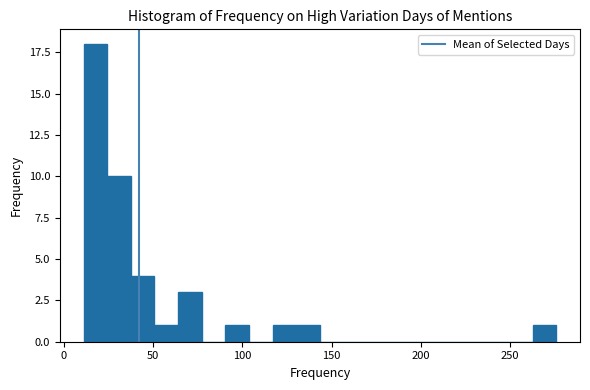

Around what value on the x-axis is the tallest bar? Give the approximate position of its centre, as read against the axis.

20